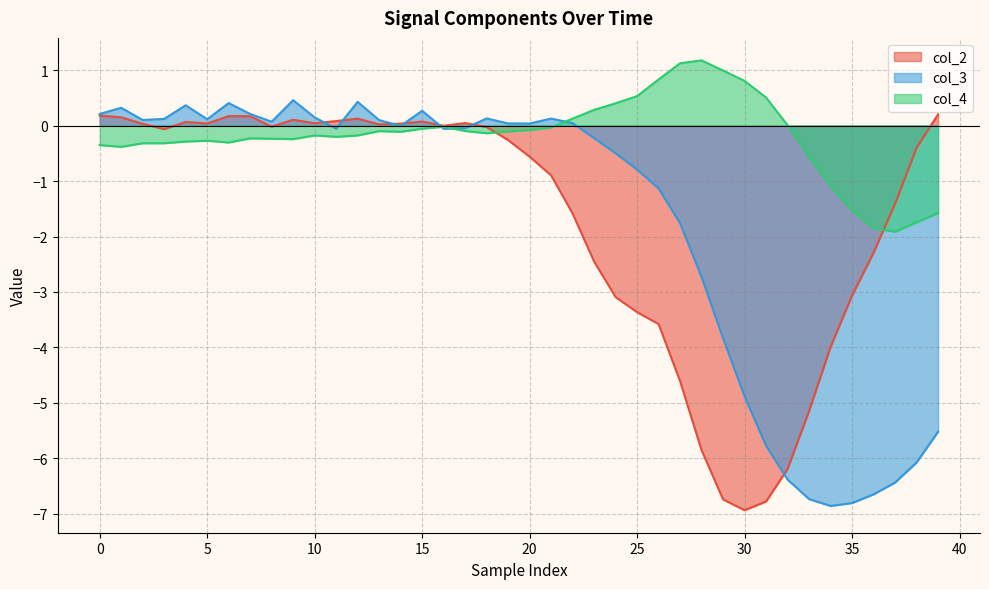

What is the minimum value shown in the chart?

-6.9